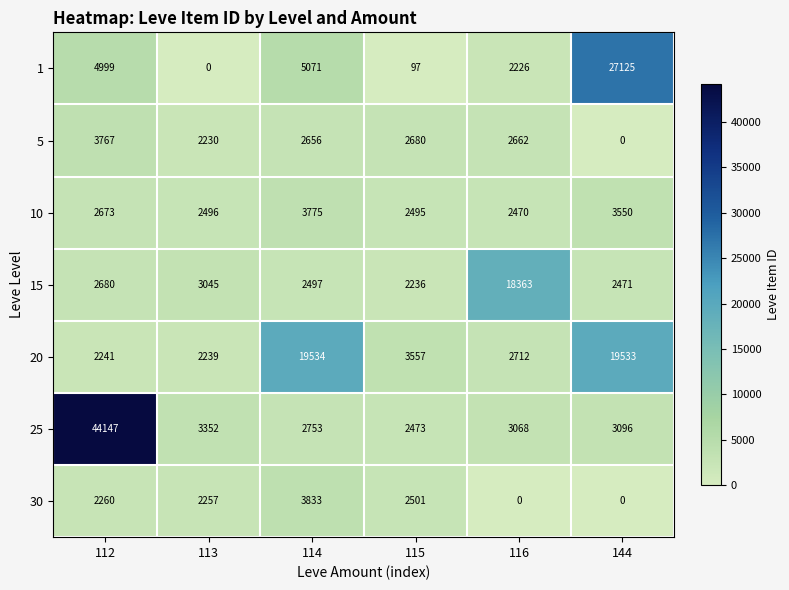

List the series in order of their peak value, highest first.

25, 1, 20, 15, 30, 10, 5